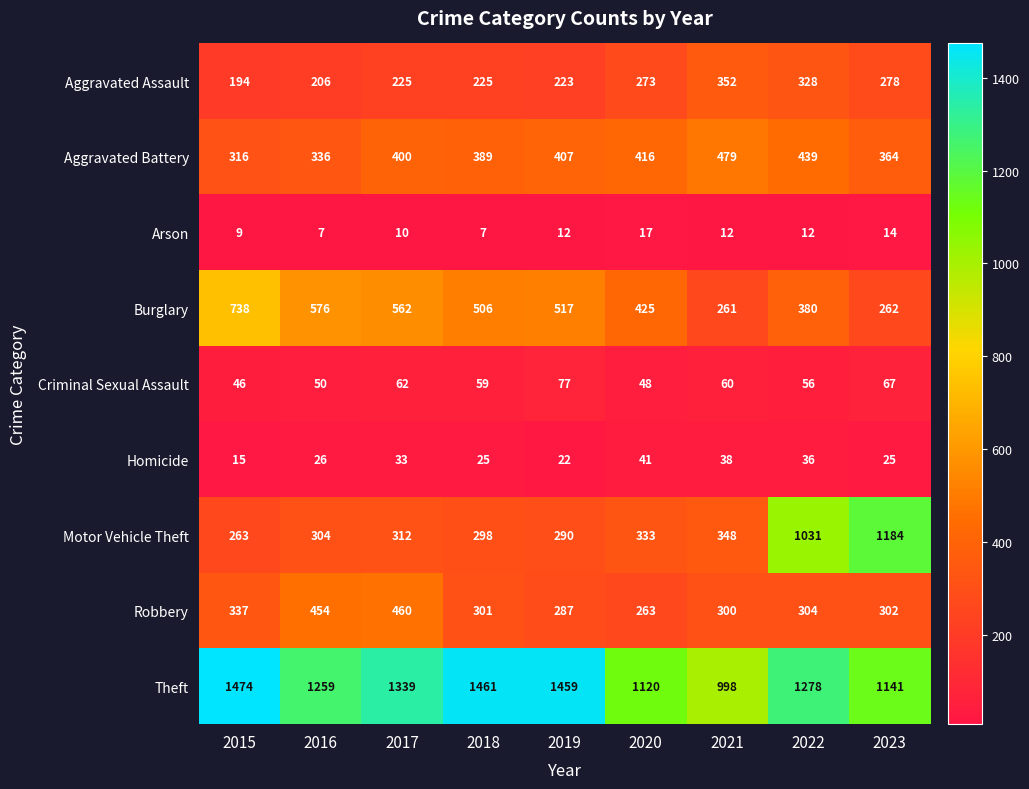

The value of Theft at 2018 is 1461. True or false?

True